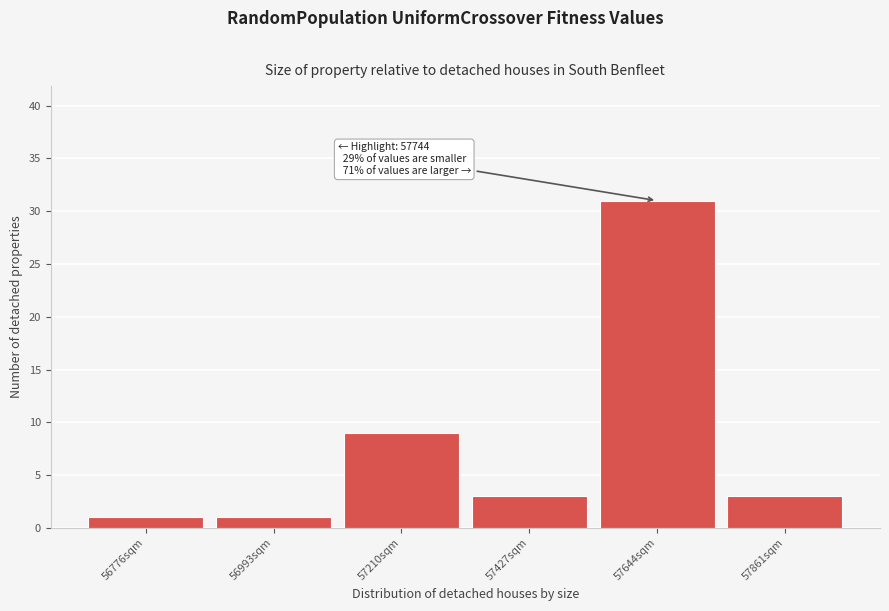

Reading right to left, what are all the values shown in this chart?

57861sqm=3	57644sqm=31	57427sqm=3	57210sqm=9	56993sqm=1	56776sqm=1